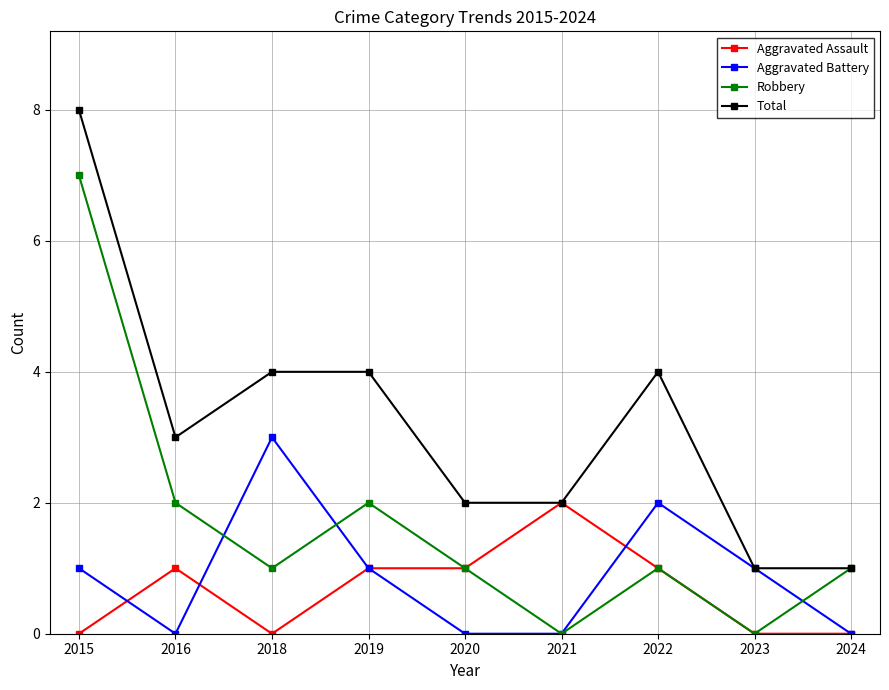

Where is the first local minimum for Robbery?

2018